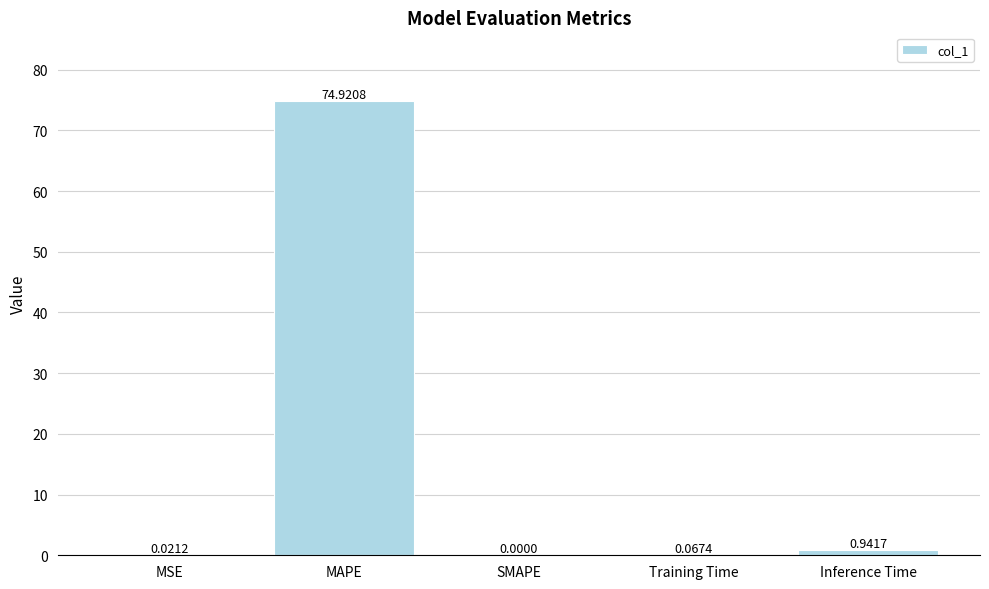

What is the difference between the values at MAPE and Inference Time?

74.0